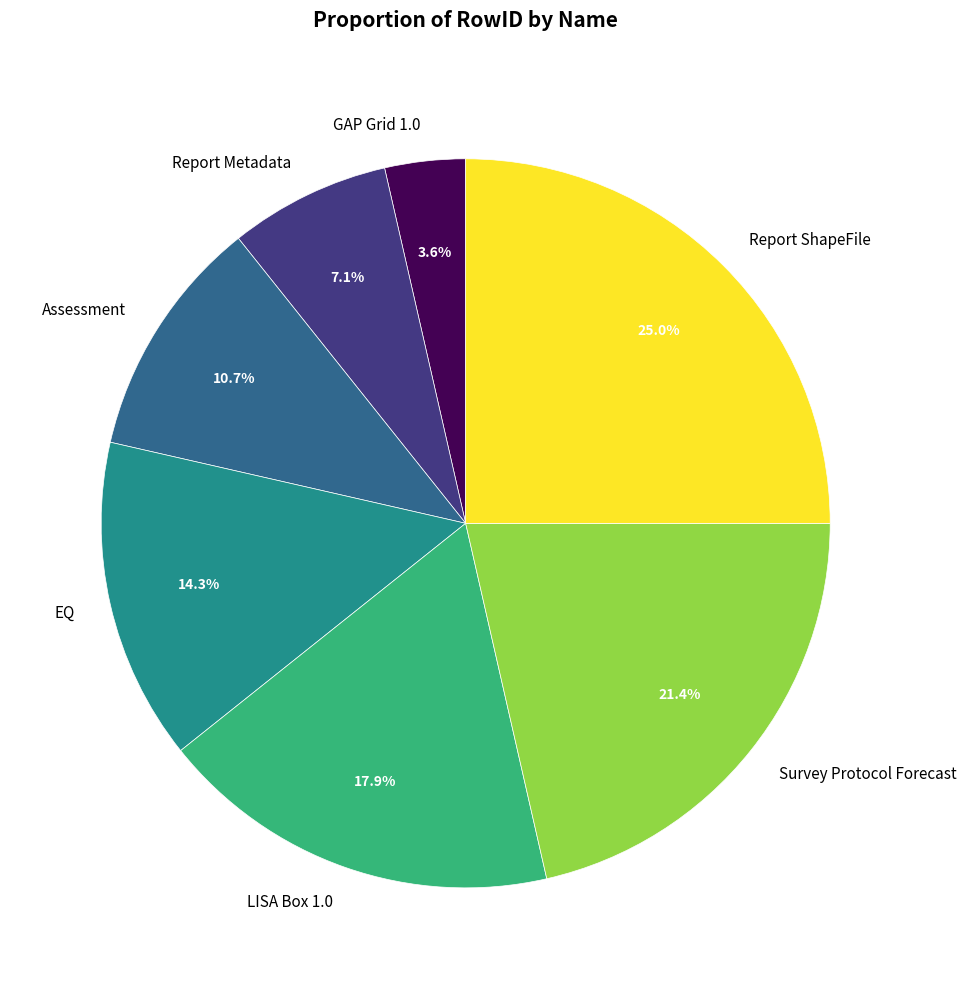

To the nearest percent, what is the combined percentage of EQ and Survey Protocol Forecast?

36%